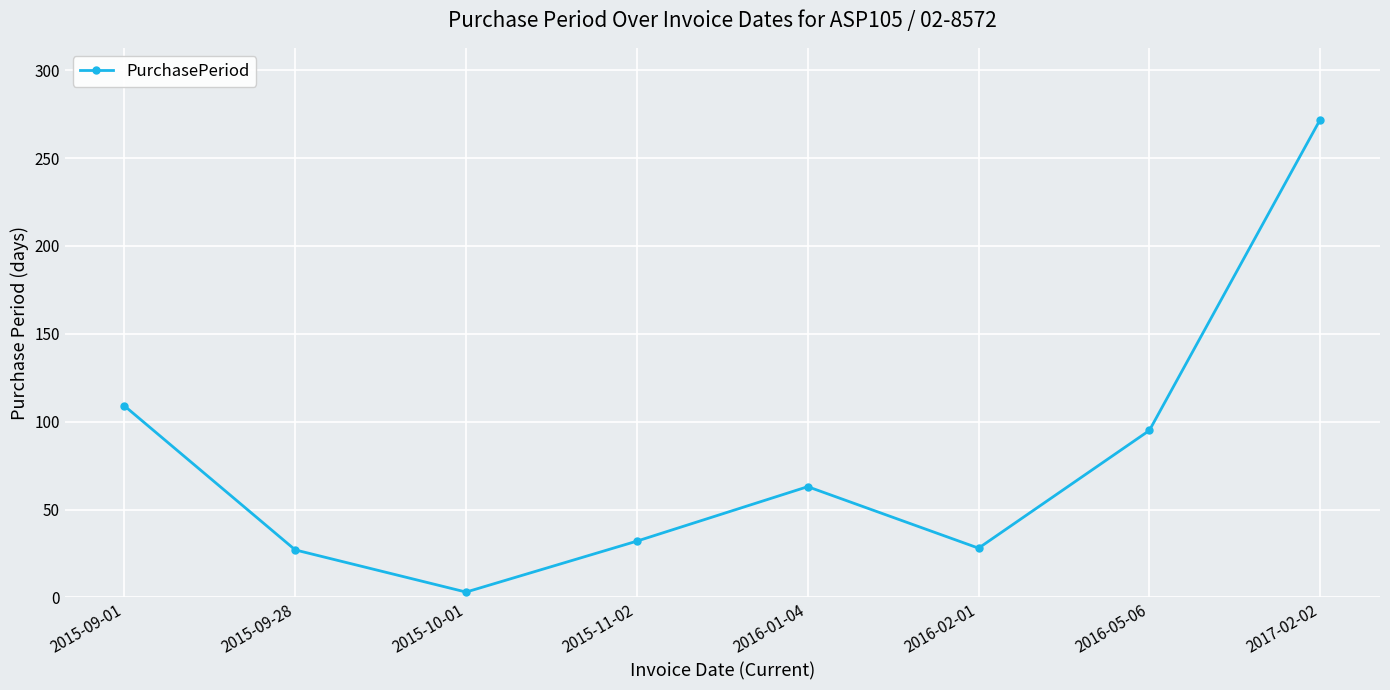

How many lines are shown in the chart?

1